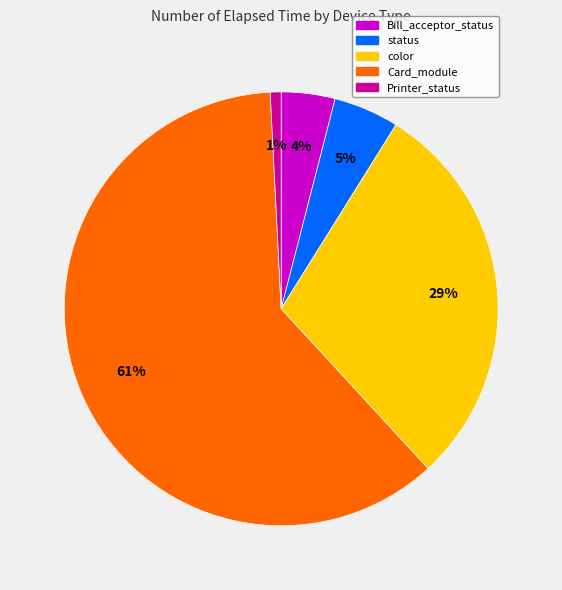

The Bill_acceptor_status slice represents 4% of the pie. True or false?

True